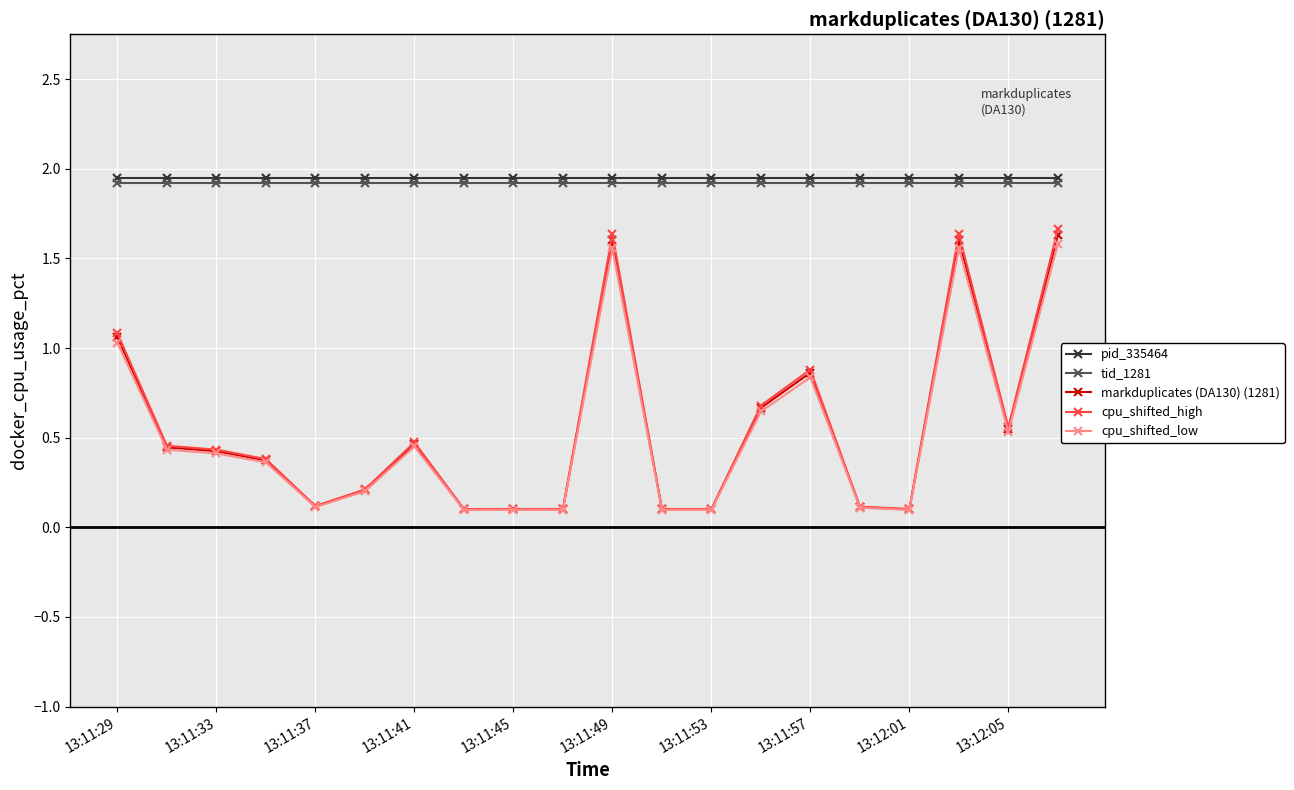

At how many categories does at least one series exceed 0?

20